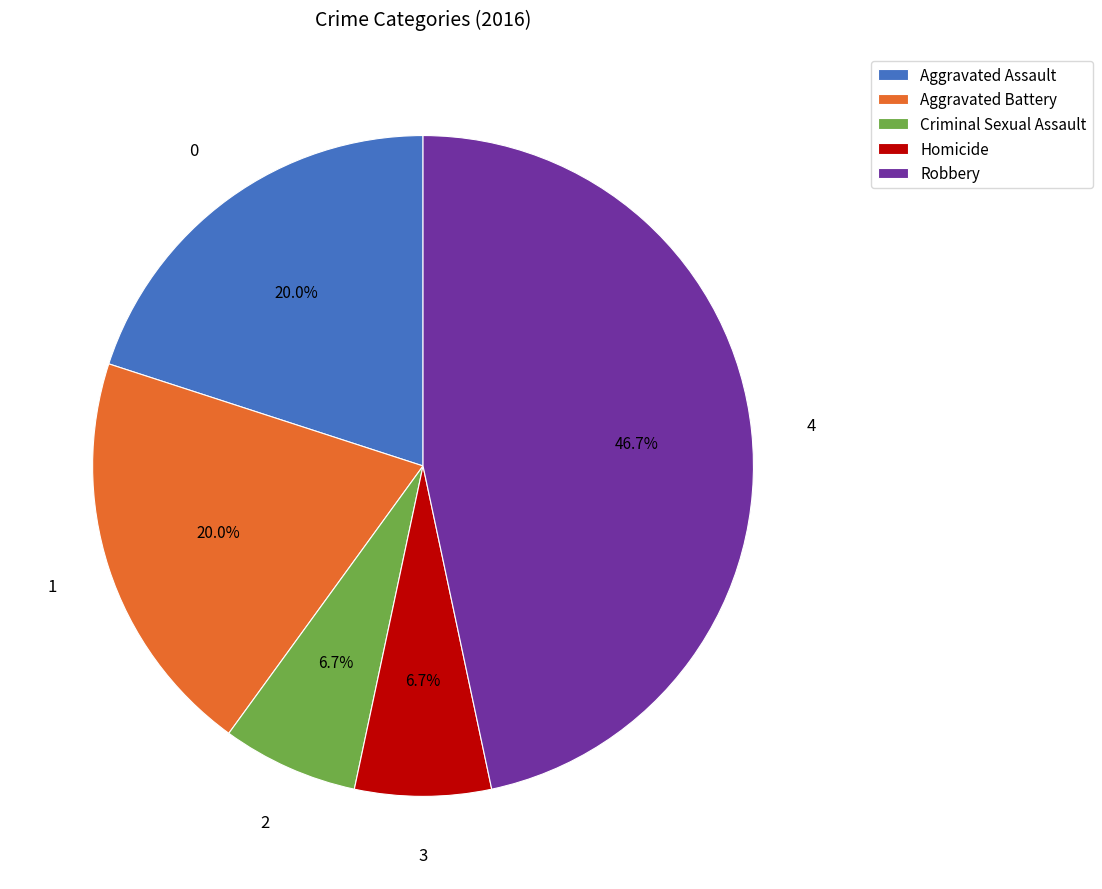

Approximately how many times larger is the value at Robbery compared to Aggravated Assault?

2.3